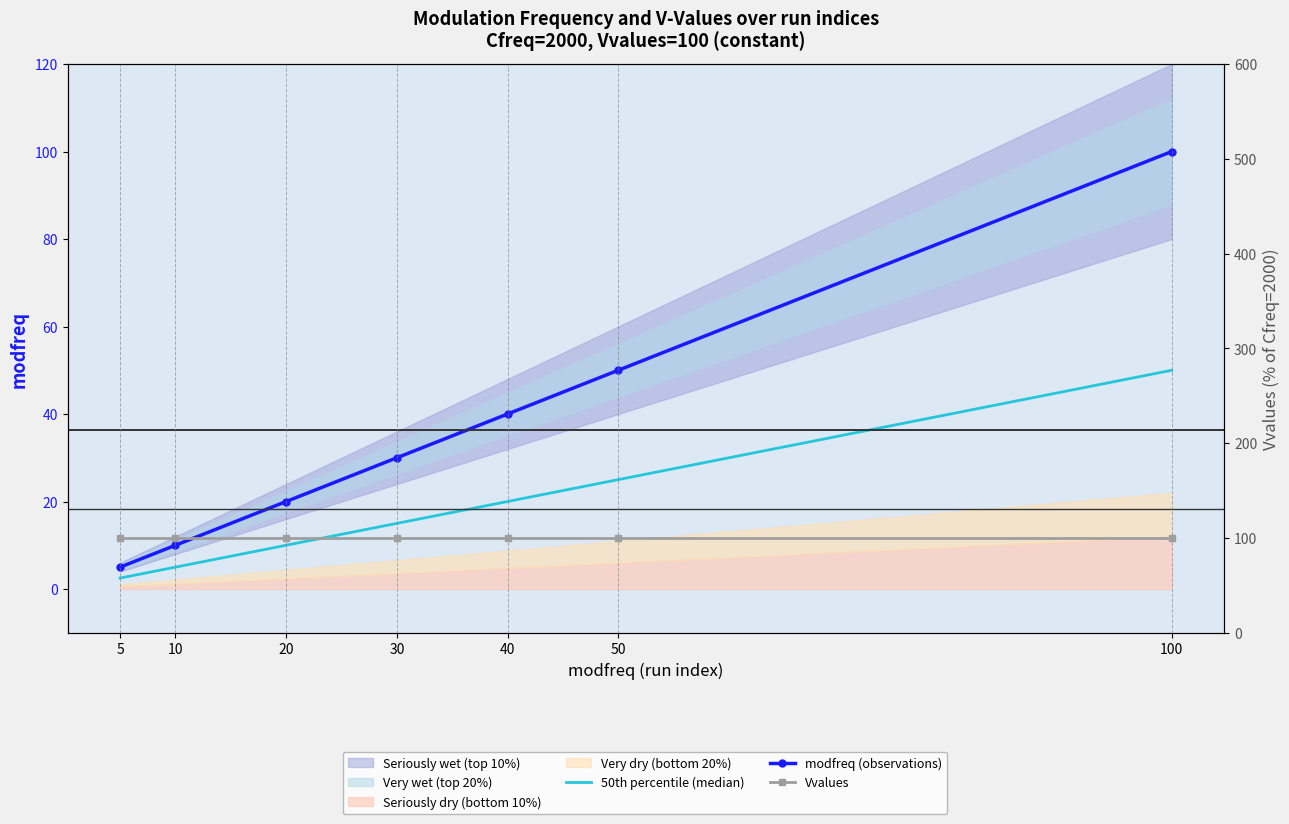

What is the difference between the second highest and second lowest values in the 50th percentile (median) series?

20.0